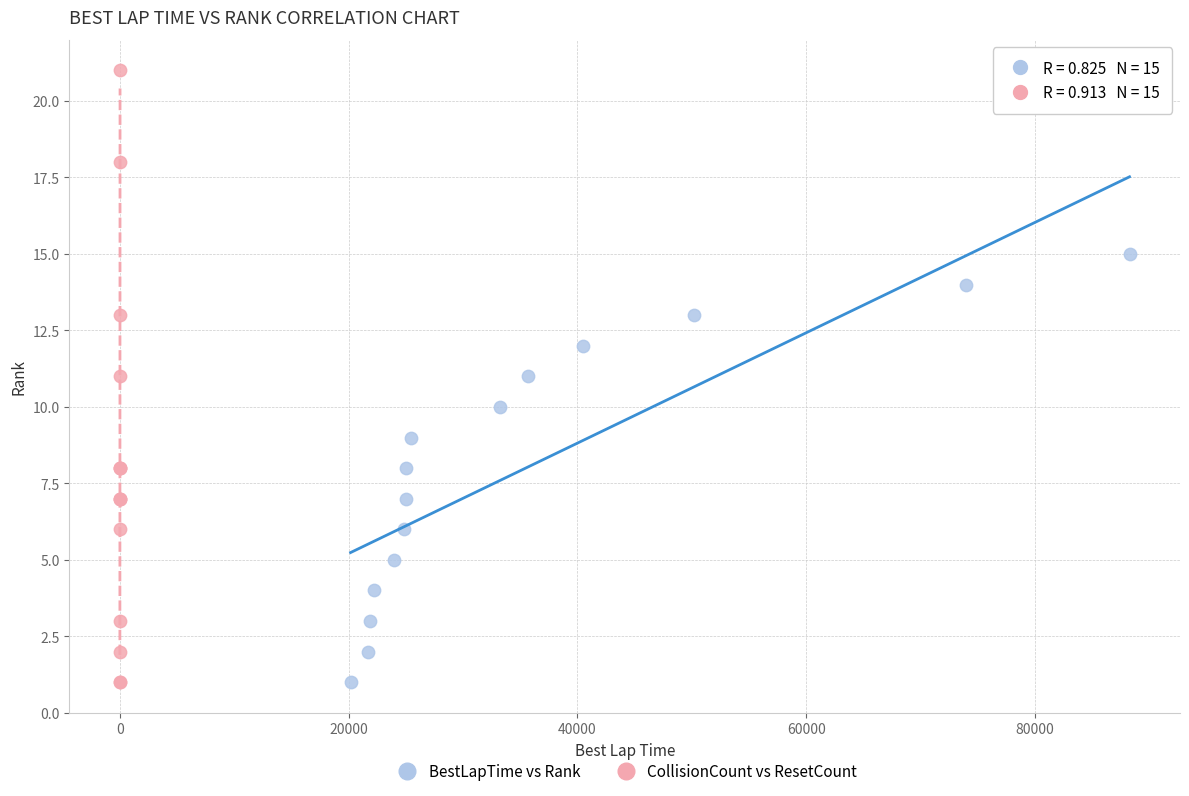

Which series has the widest spread of Y values?

CollisionCount vs ResetCount